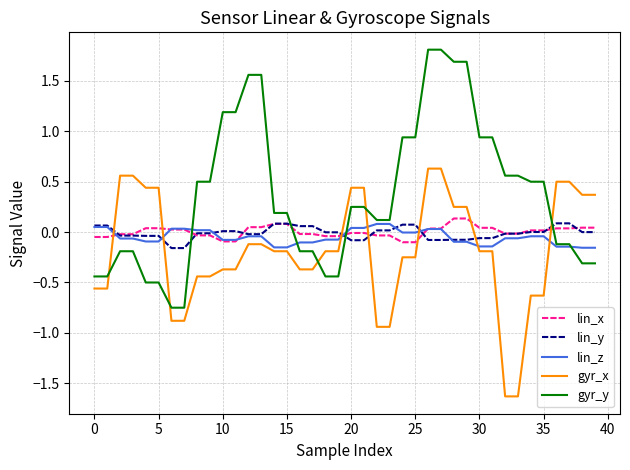

What is the minimum value shown in the chart?

-1.6